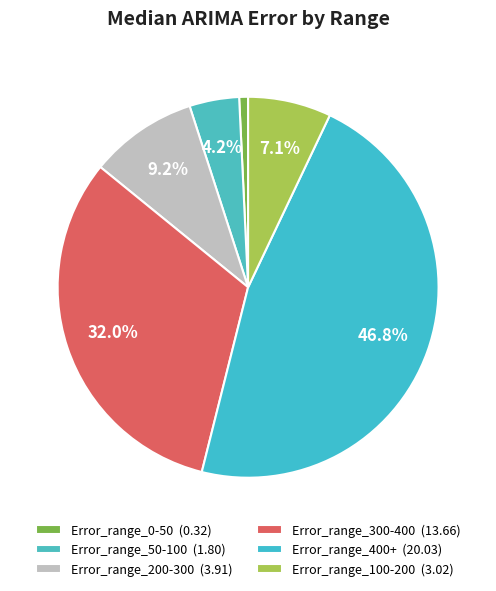

How much of the chart is everything except Error_range_200-300?

90.8%